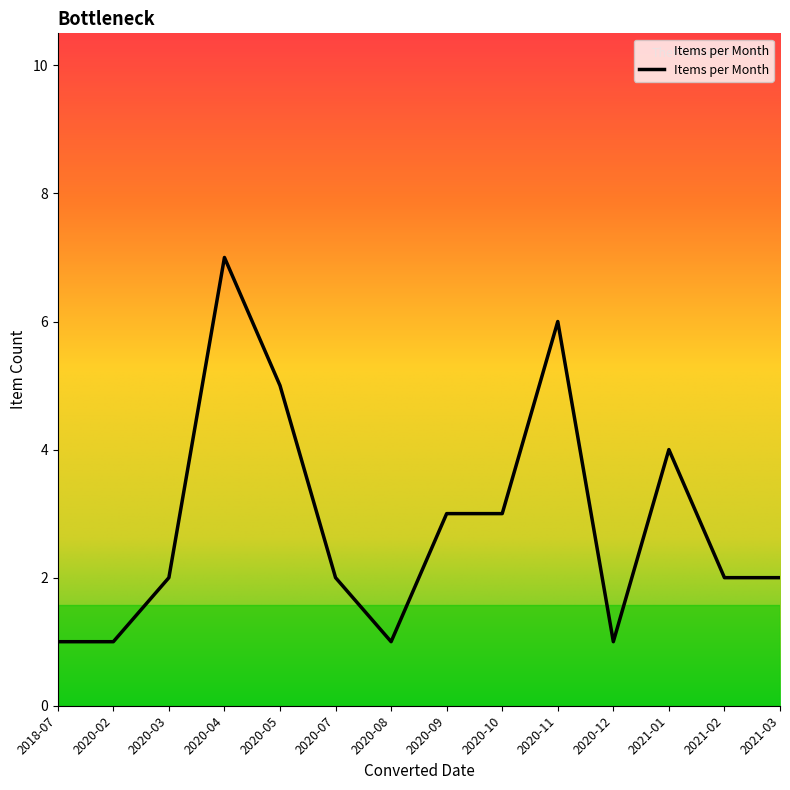

At which category does the chart reach its peak across all series?

2020-04